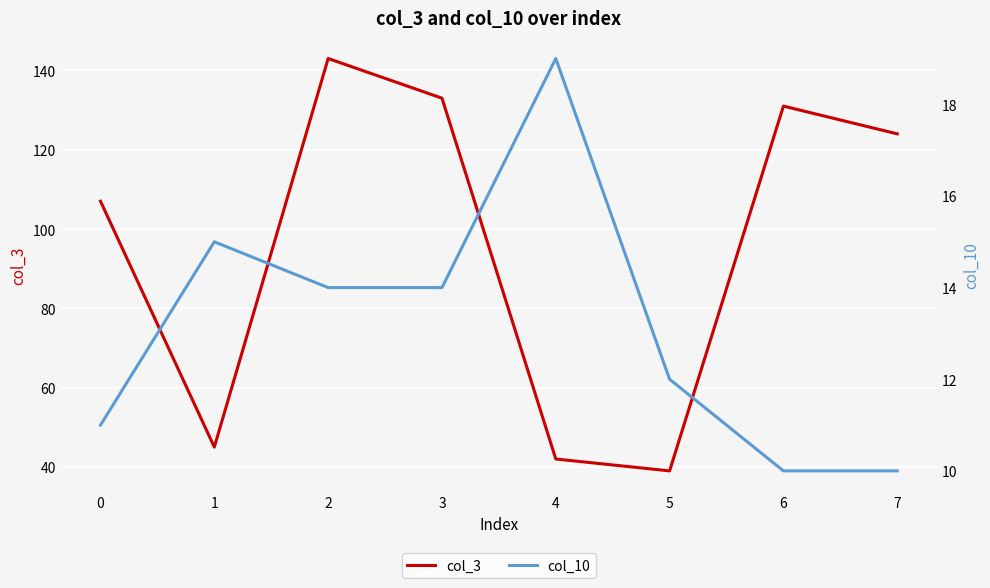

Rank the categories by col_3 value from lowest to highest.

5, 4, 1, 0, 7, 6, 3, 2